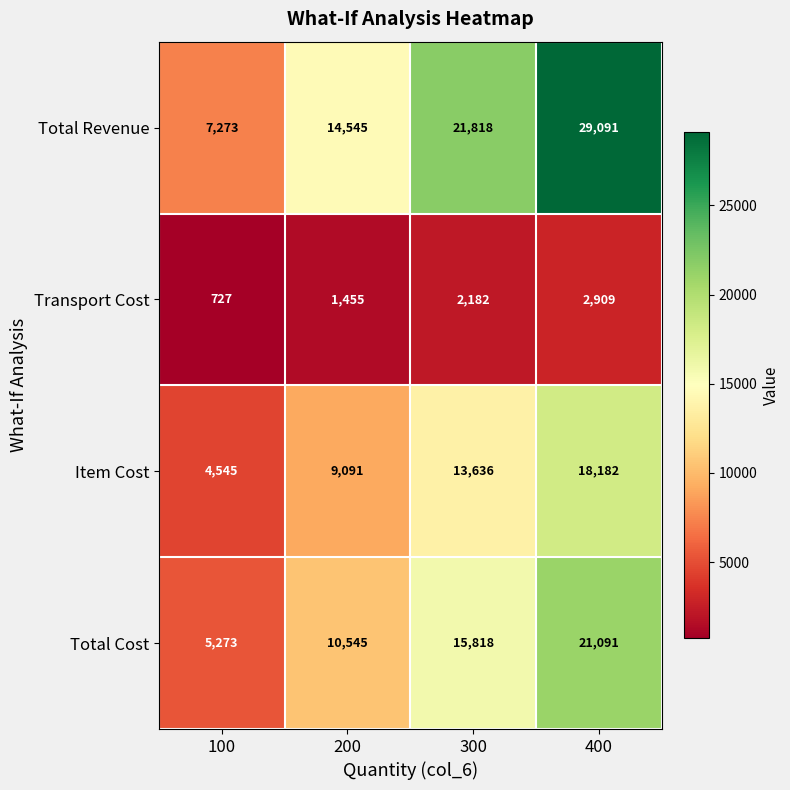

Reading left to right, extract all data points from this chart.

Total Revenue: 100=7273	200=14545	300=21818	400=29091
Transport Cost: 100=727	200=1455	300=2182	400=2909
Item Cost: 100=4545	200=9091	300=13636	400=18182
Total Cost: 100=5273	200=10545	300=15818	400=21091